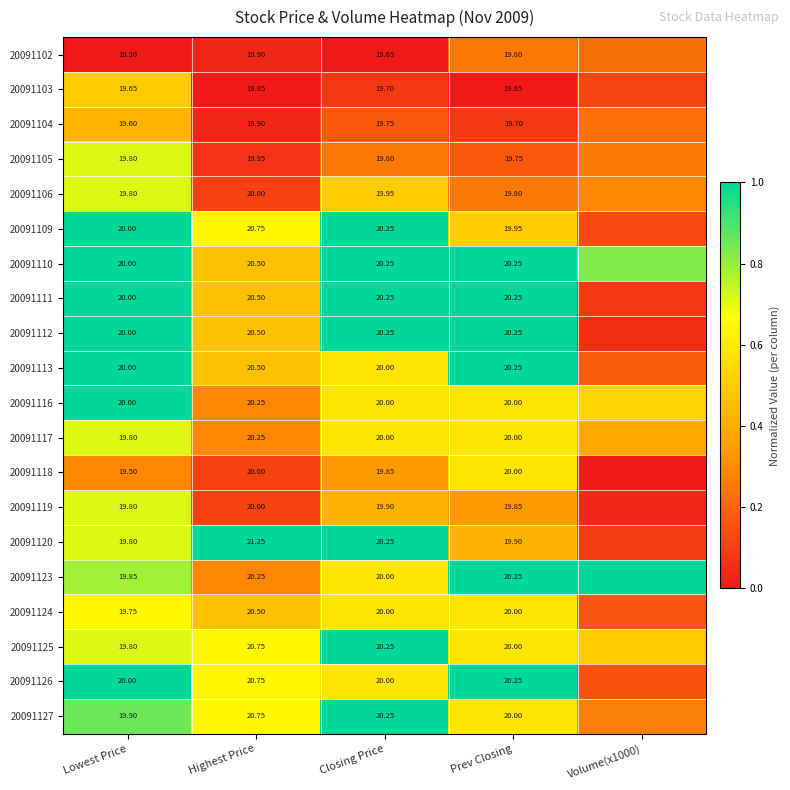

The 20091111 series shows 0.4 at Closing Price. True or false?

False